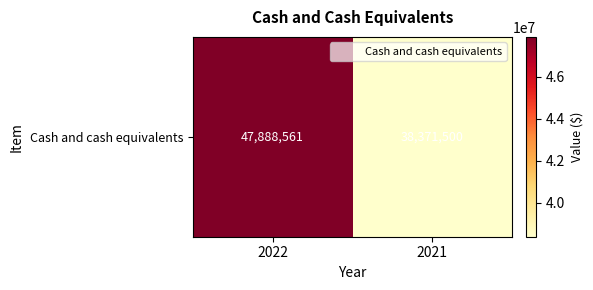

Is it true that the value at 2021 is 38371500?

True